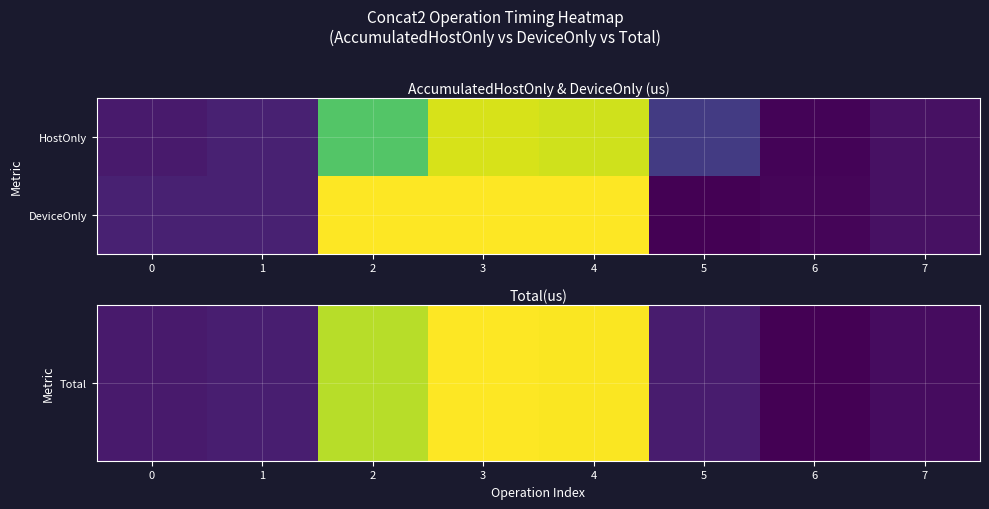

What is the difference between the highest and lowest values at 3?

308410.8